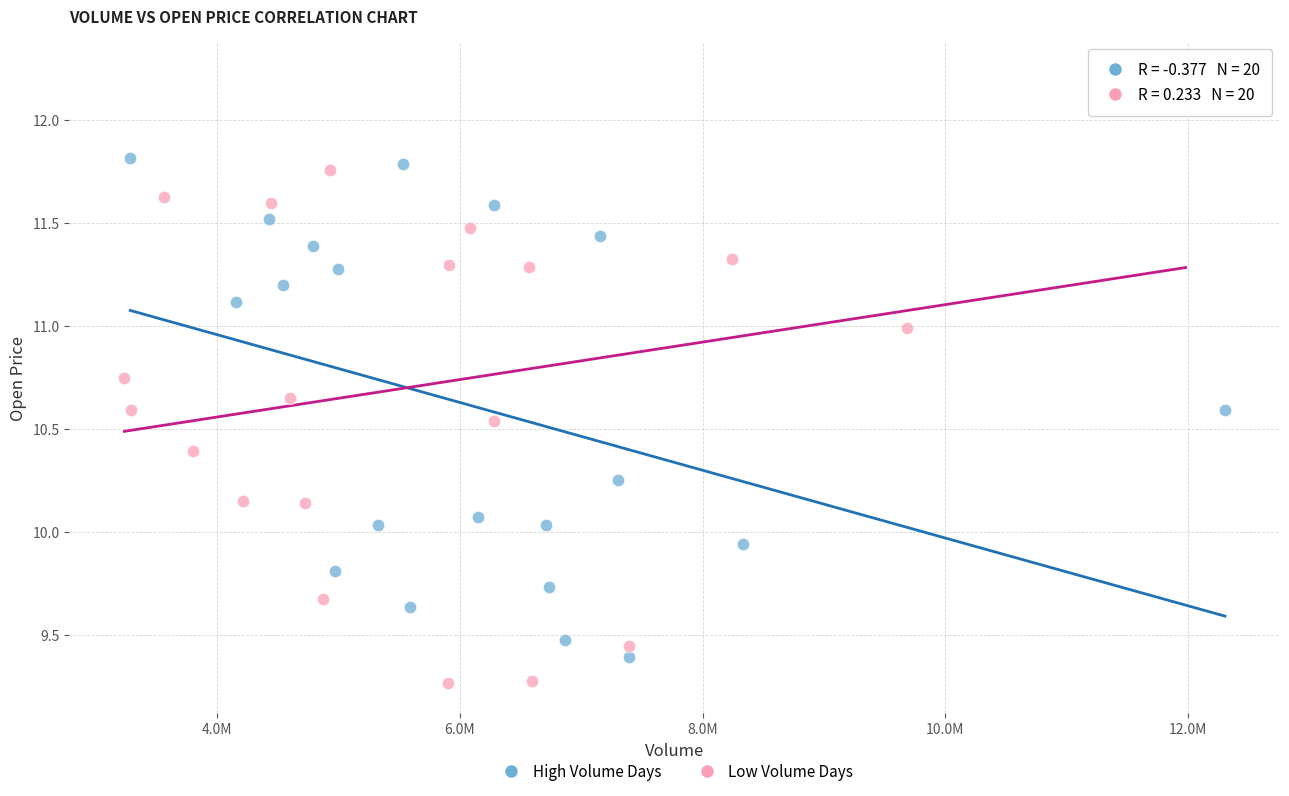

Which series has the largest Y range (max minus min)?

Low Volume Days